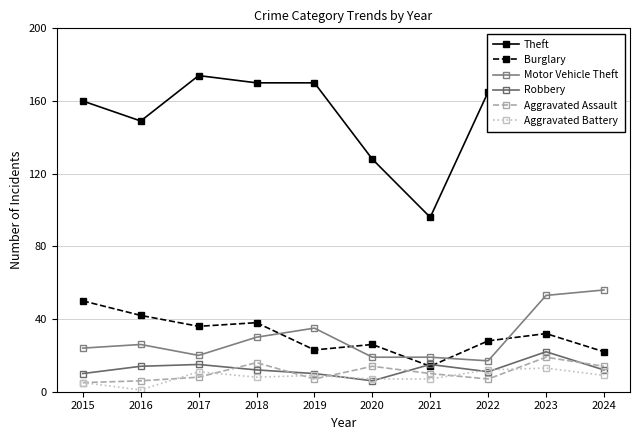

What is the highest value of the Motor Vehicle Theft series?

56